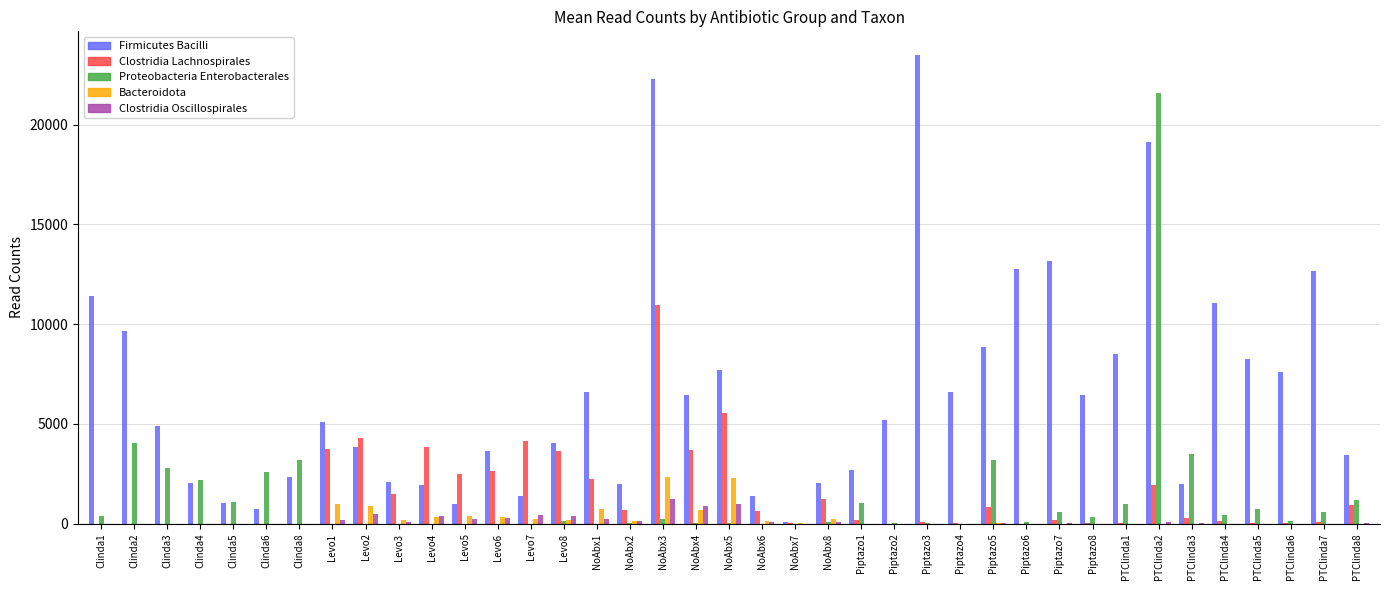

What is the total value across all series at PTClinda2?

42698